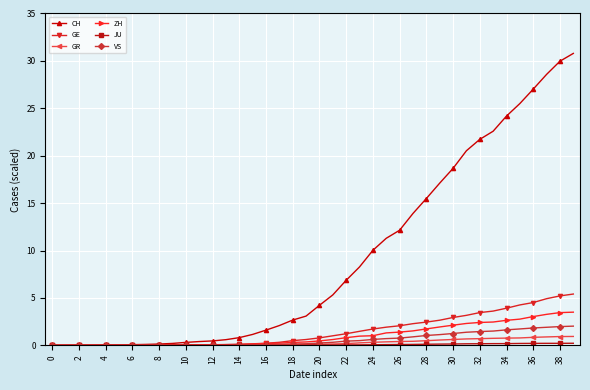

What is the greatest value displayed?

30.8